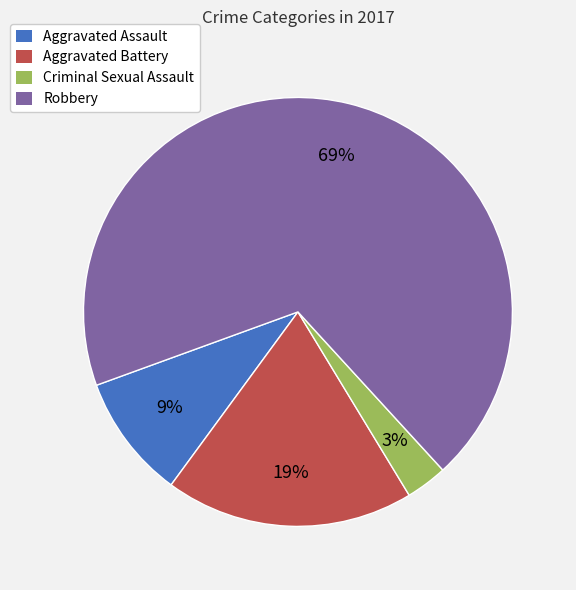

The Aggravated Battery slice represents 19% of the pie. True or false?

True